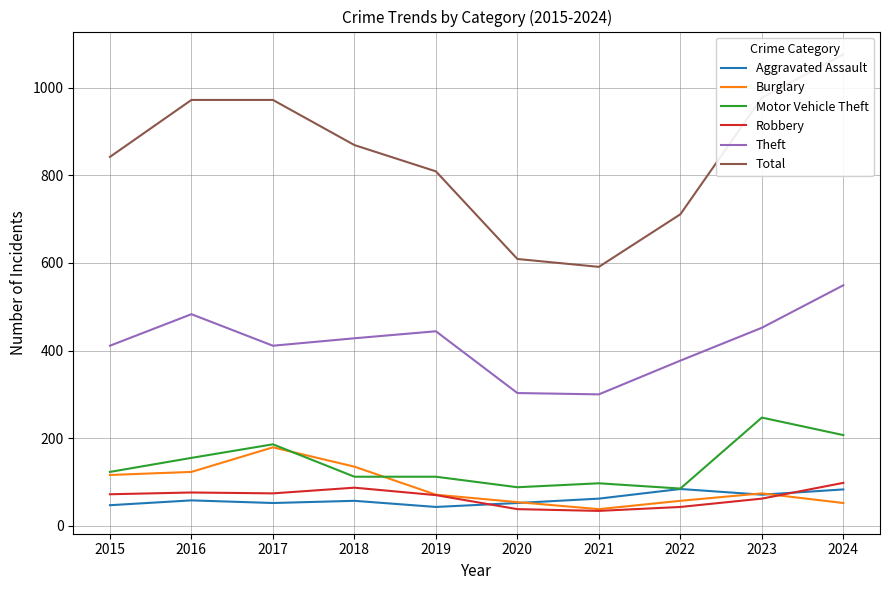

Does the chart have visible grid lines?

Yes